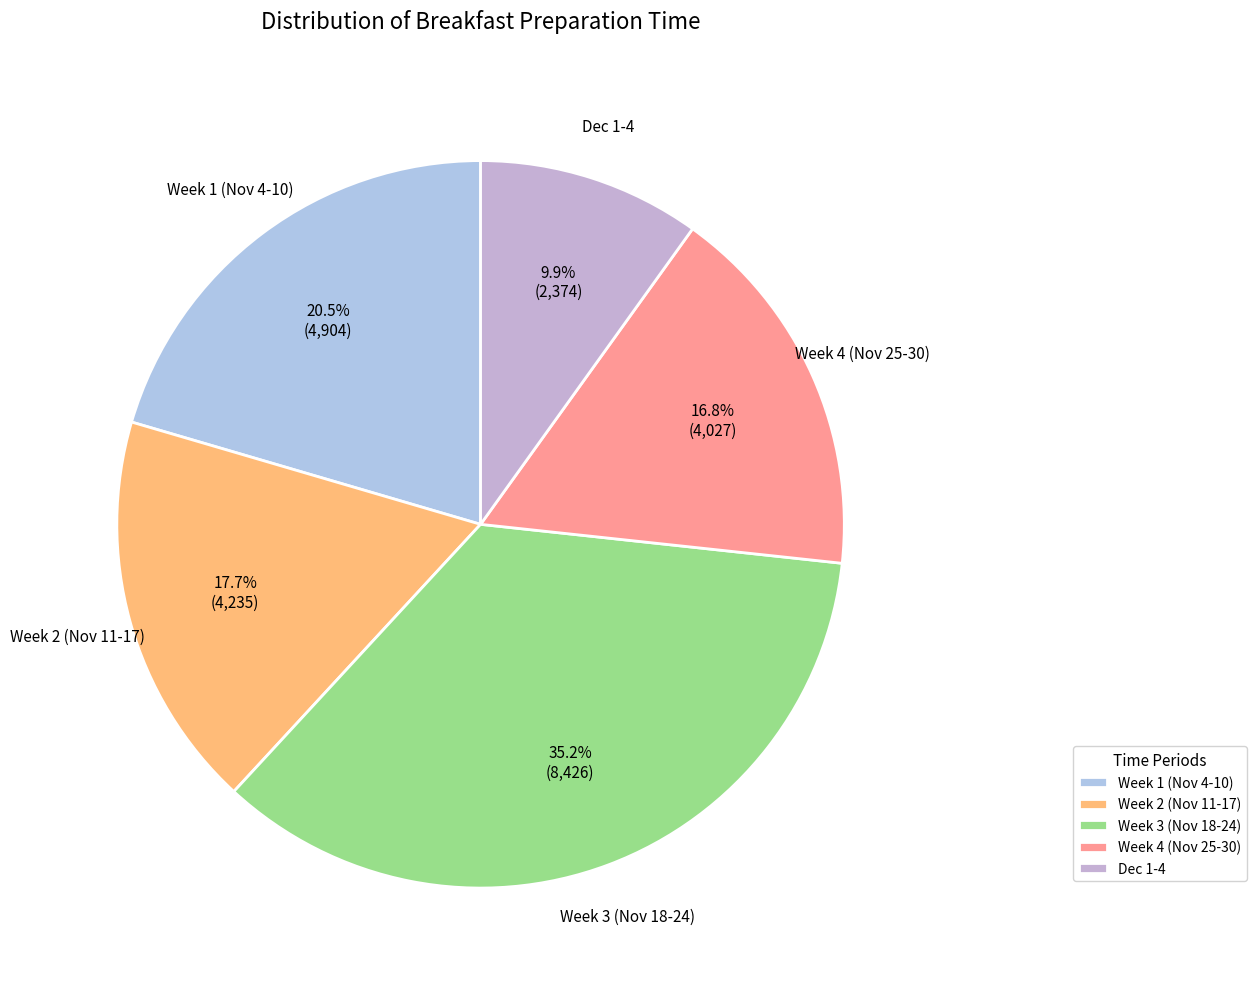

Combined, do Week 4 (Nov 25-30) and Week 3 (Nov 18-24) account for over 50%?

Yes